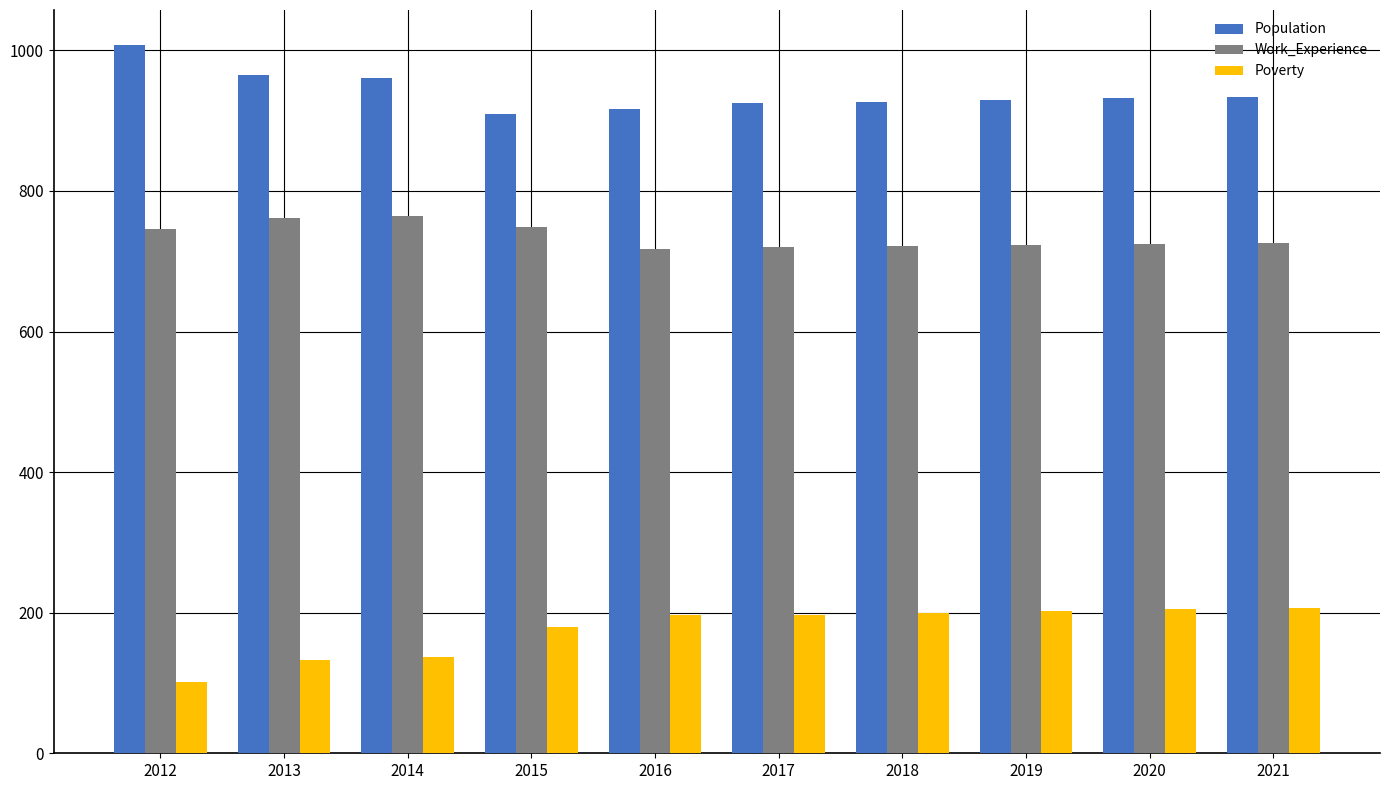

Are the bars grouped side by side (vs. stacked)?

Yes